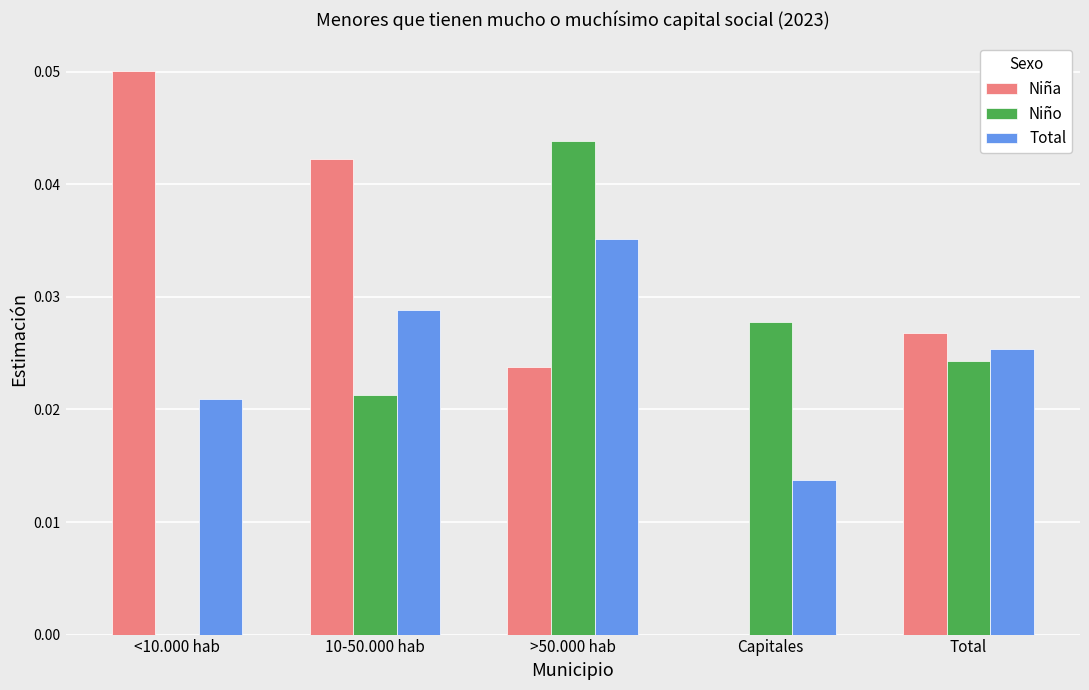

At which label does Niño reach its peak?

>50.000 hab